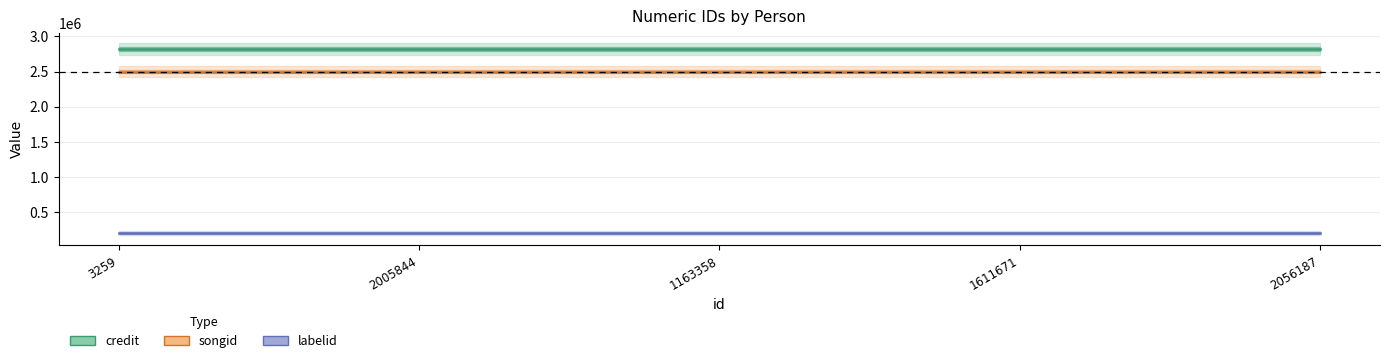

How many series are shown in this chart?

3